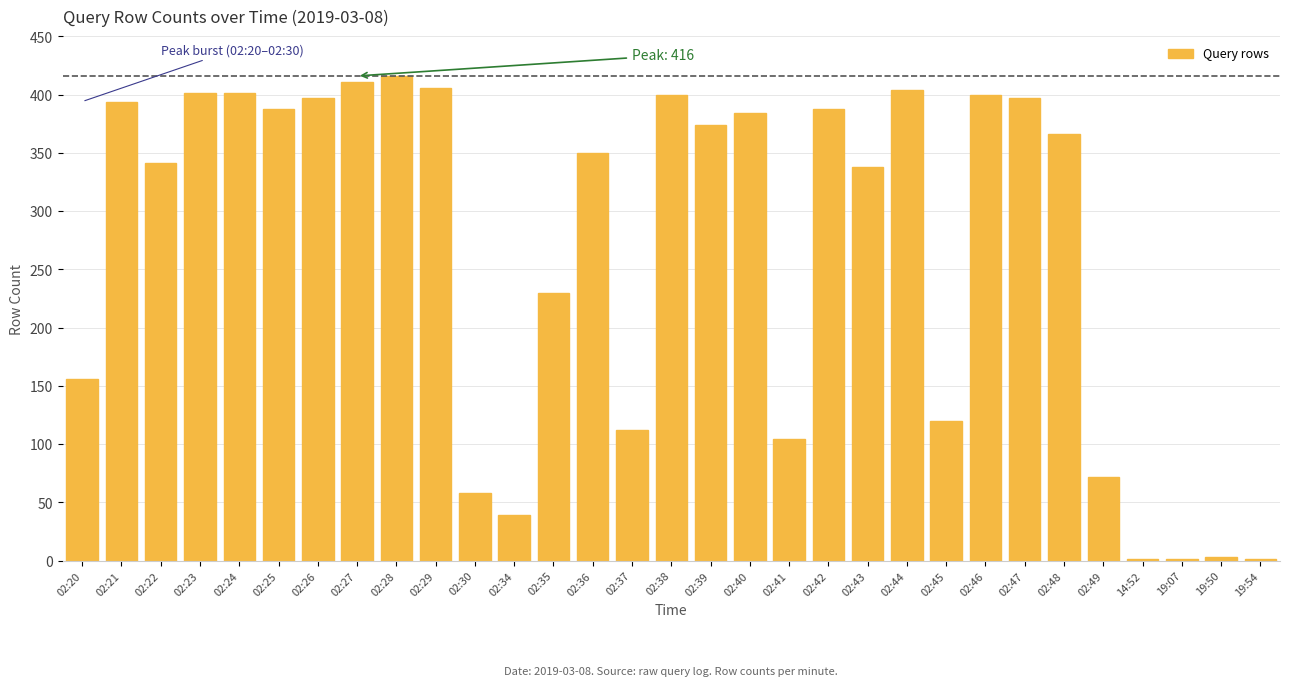

What is the greatest value displayed?

416